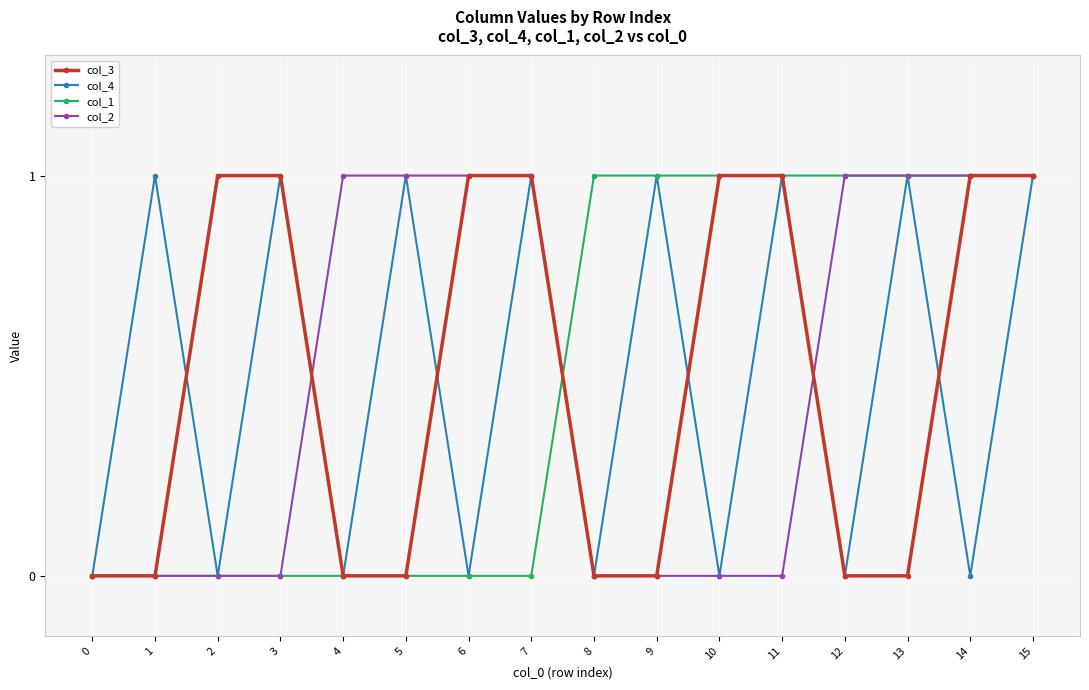

What is the value of the col_3 point at the 11th from the left?

1